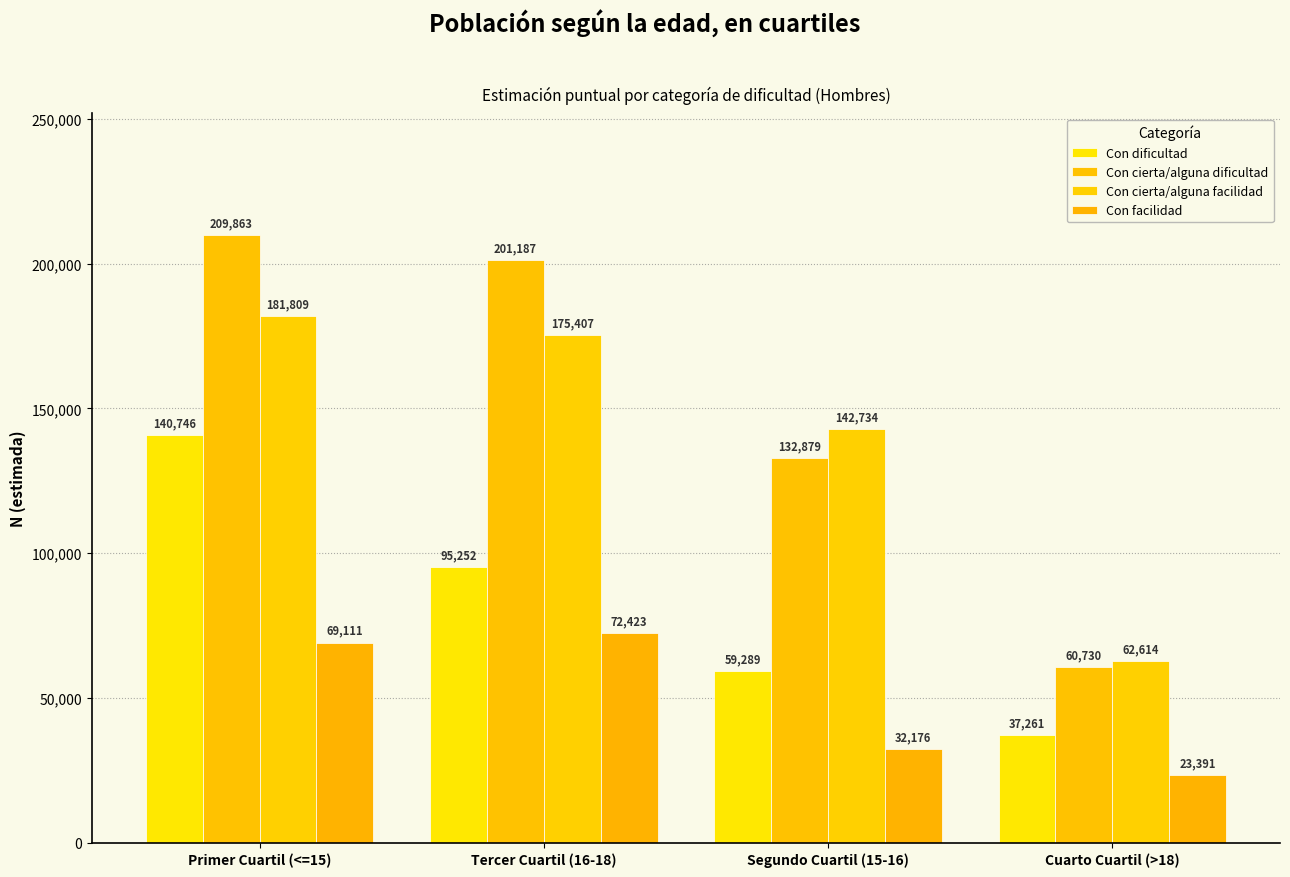

What are all the series names shown in the legend?

Con dificultad, Con cierta/alguna dificultad, Con cierta/alguna facilidad, Con facilidad